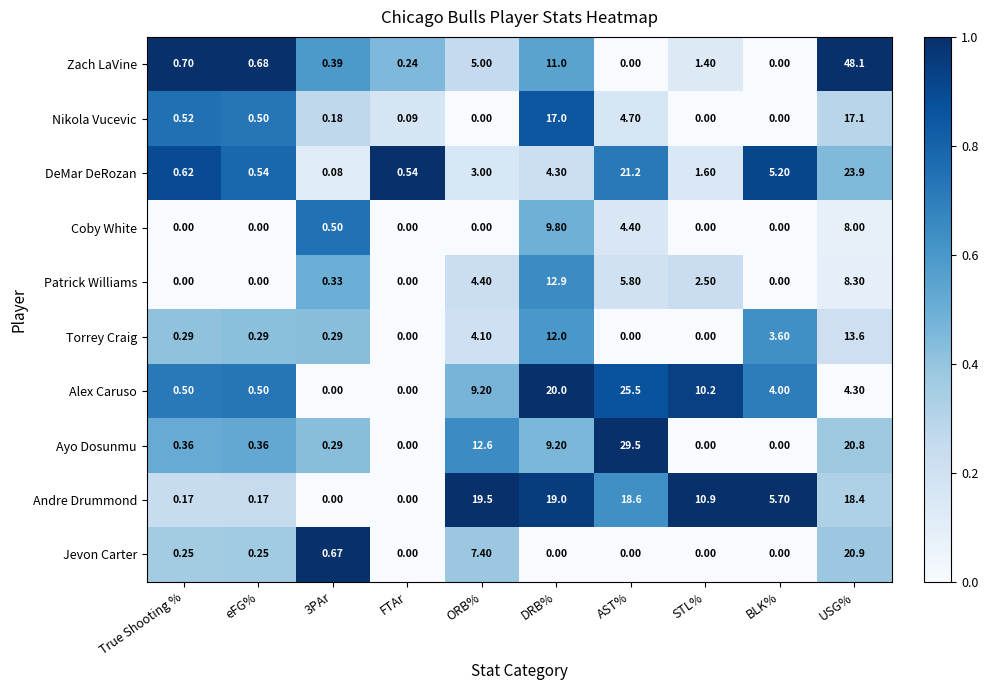

Which category has the highest value across all series?

USG%